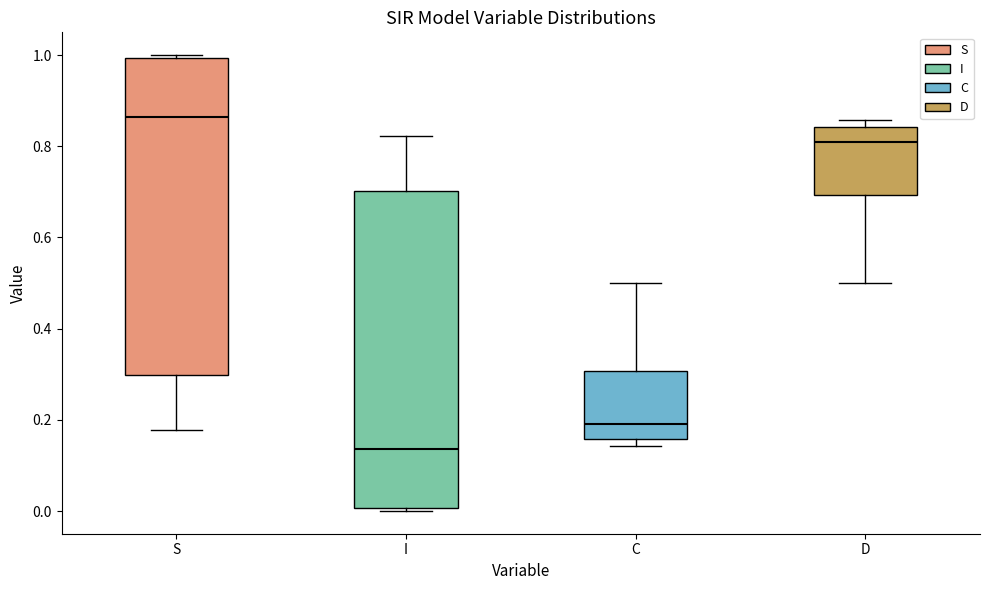

Reading left to right, transcribe this box plot: for each box, give where its median line is, the range the box spans, and where its two whiskers end, as read against the y-axis. The values are not printed on the chart, so give them approximately, as read against the axis.

S: median 0.86, box 0.30 to 1.00, whiskers 0.18 to 1.00
I: median 0.14, box 0.00 to 0.70, whiskers 0.00 to 0.82
C: median 0.20, box 0.16 to 0.30, whiskers 0.14 to 0.50
D: median 0.80, box 0.70 to 0.84, whiskers 0.50 to 0.86